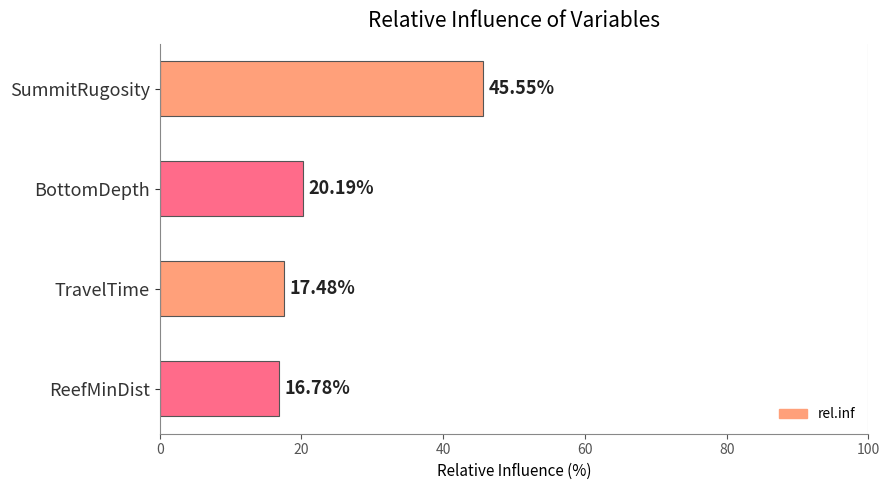

What is the smallest value displayed?

16.8